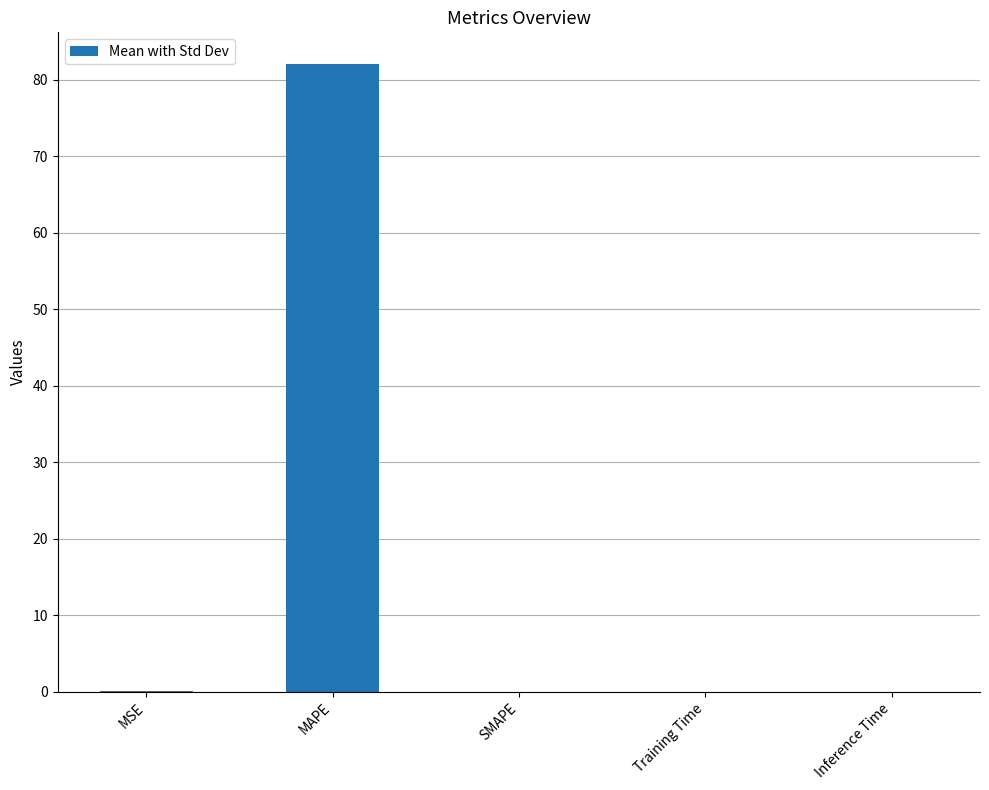

What is the maximum value shown in the chart?

82.1